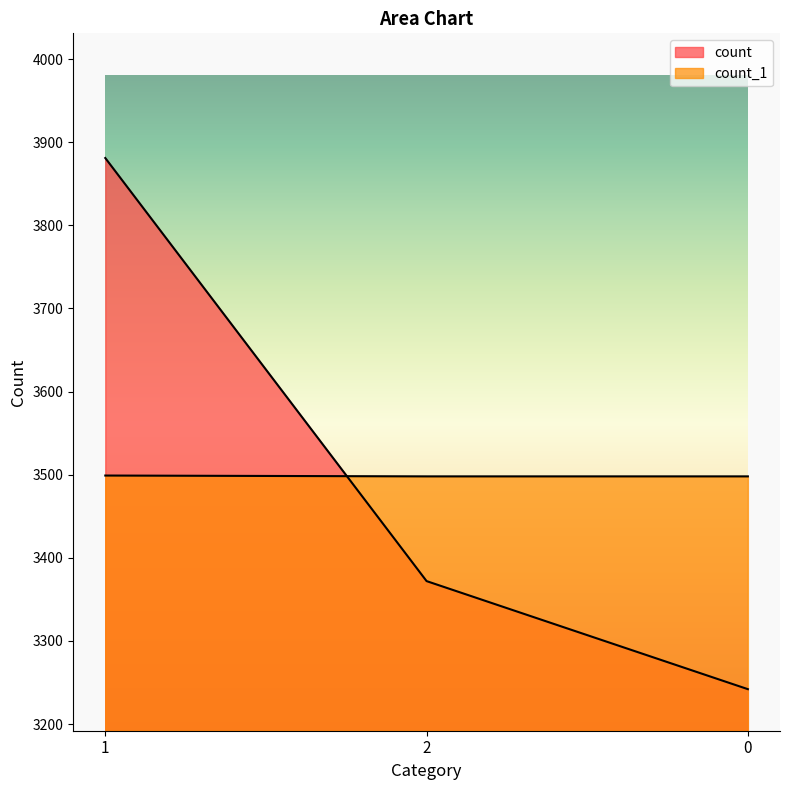

What is the minimum value shown in the chart?

3242